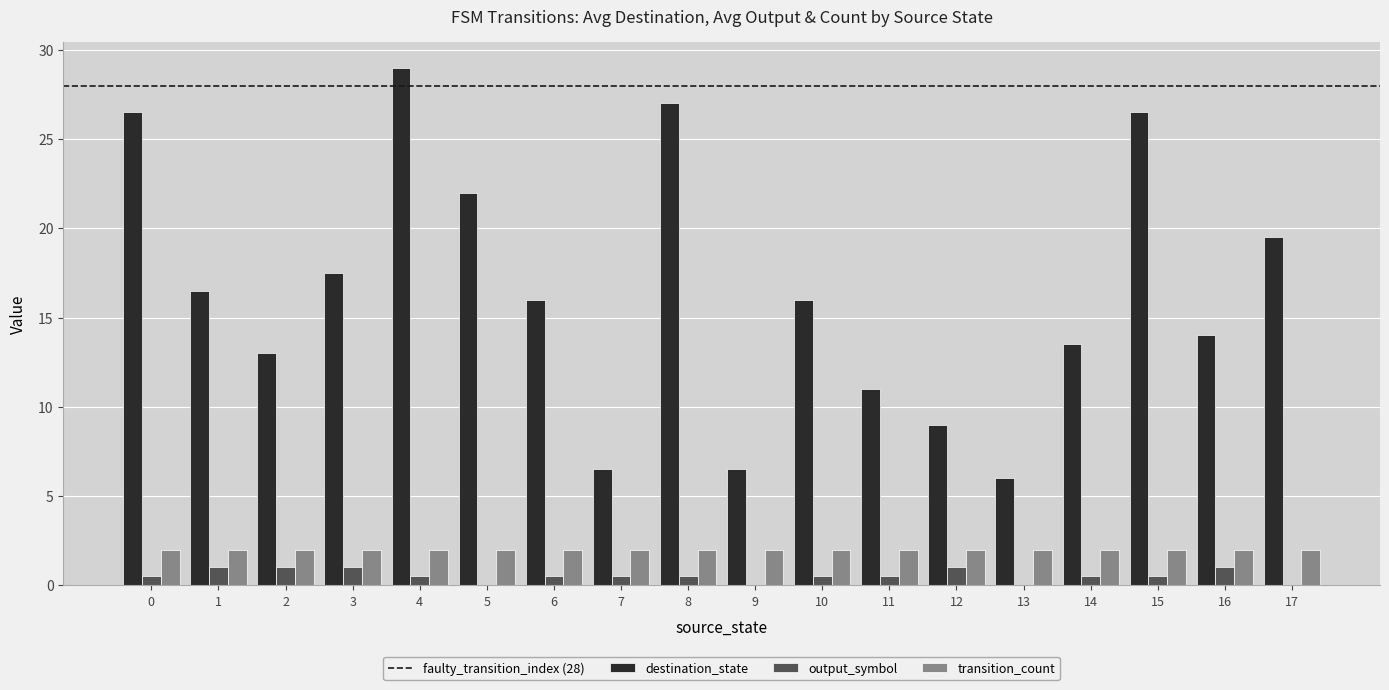

What is the average value of the output_symbol series?

0.5